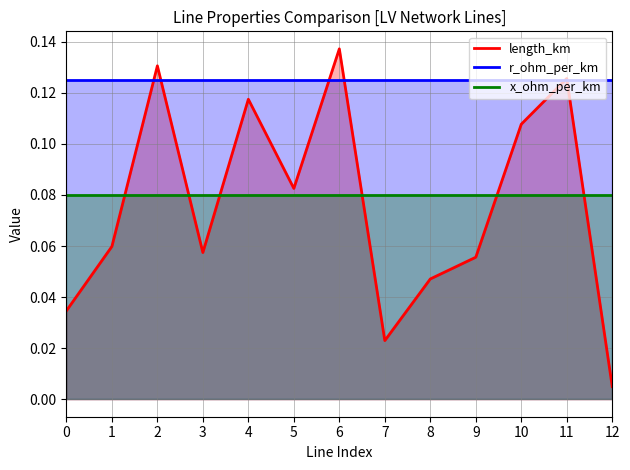

True or false: length_km and x_ohm_per_km cross at least once.

True